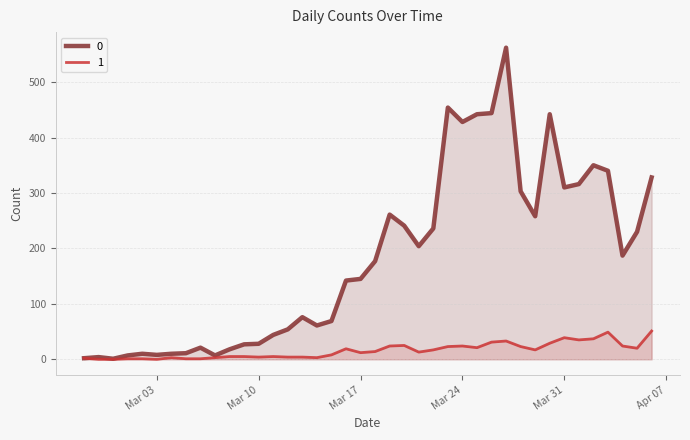

What is the average value of the 1 series?

16